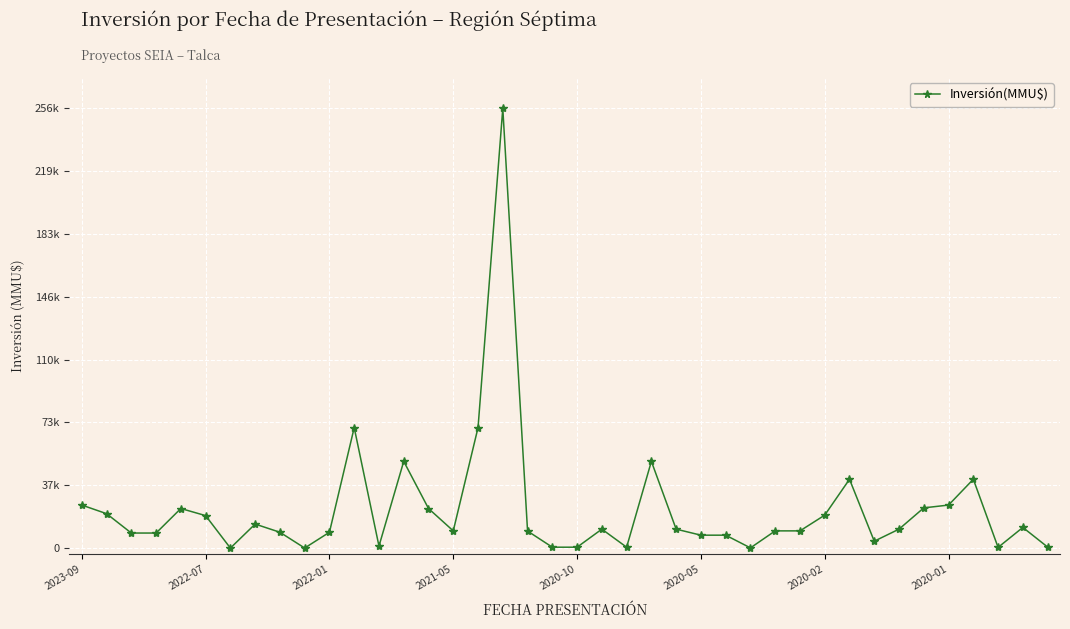

Reading right to left, list all the values displayed in this chart.

0.0	0.2	0.0	0.5	0.3	0.3	0.2	0.1	0.5	0.3	0.1	0.1	0.0	0.1	0.1	0.2	0.7	0.0	0.2	0.0	0.0	0.1	3.5	1.0	0.1	0.3	0.7	0.0	1.0	0.1	0.0	0.1	0.2	0.0	0.3	0.3	0.1	0.1	0.3	0.3